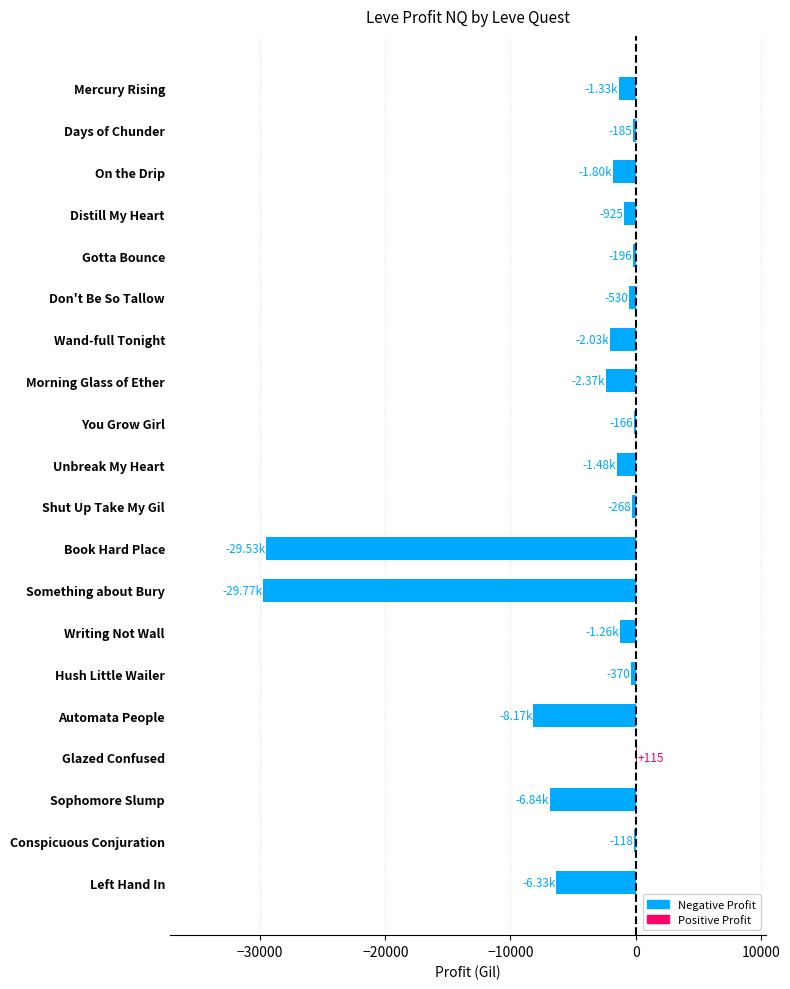

What is the change in value from Don't Be So Tallow to Automata People?

-7643.7